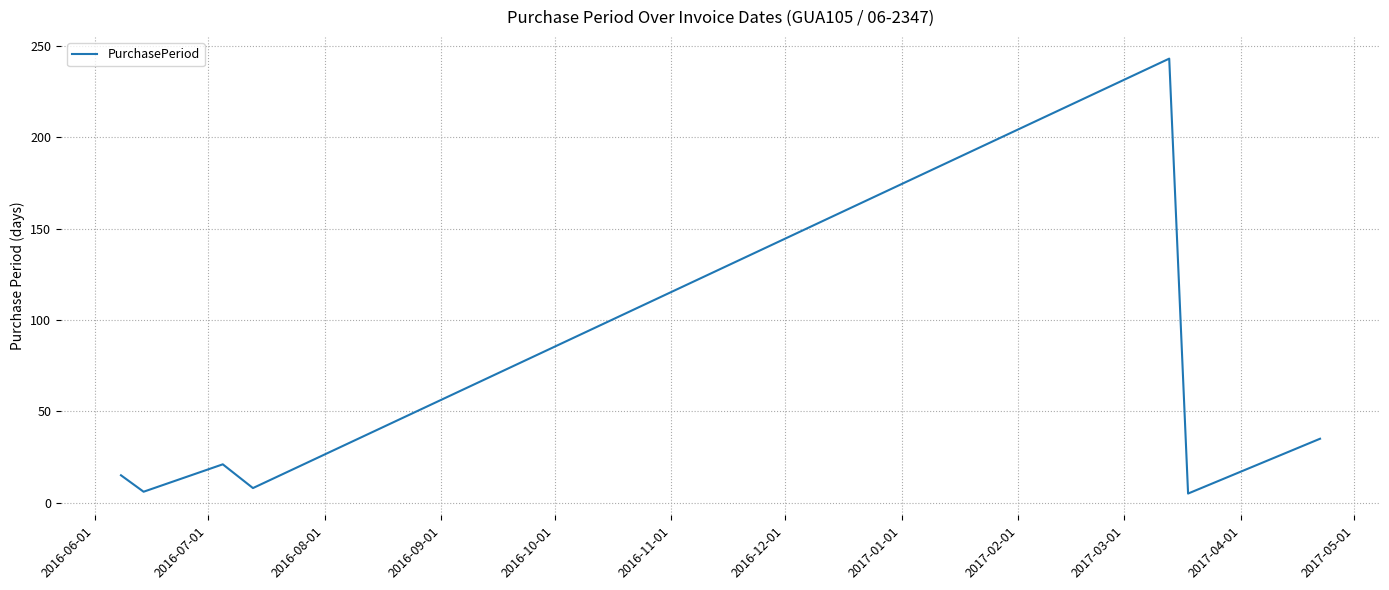

What is the difference between the maximum and minimum values?

238